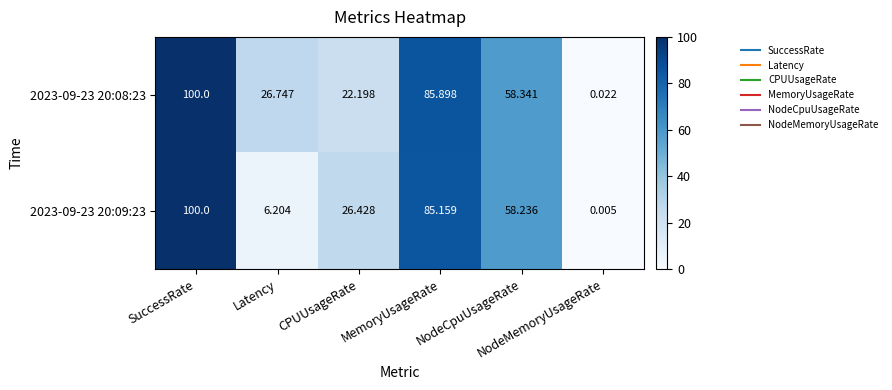

What is the difference between the highest and lowest values at MemoryUsageRate?

0.7